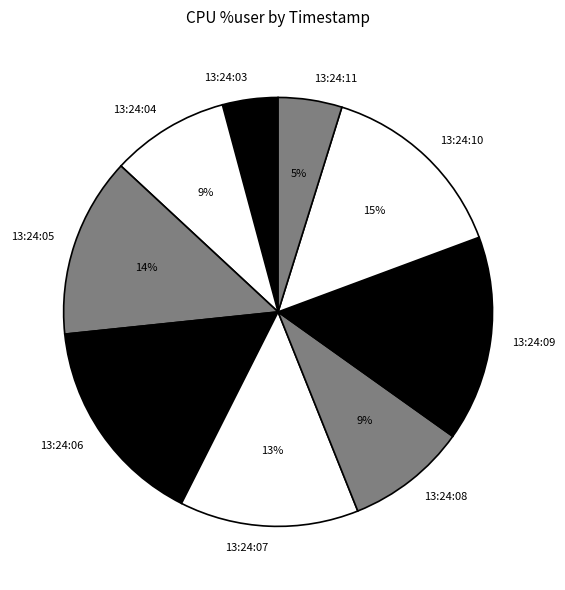

Is it true that 13:24:04 is 9% of the pie?

True